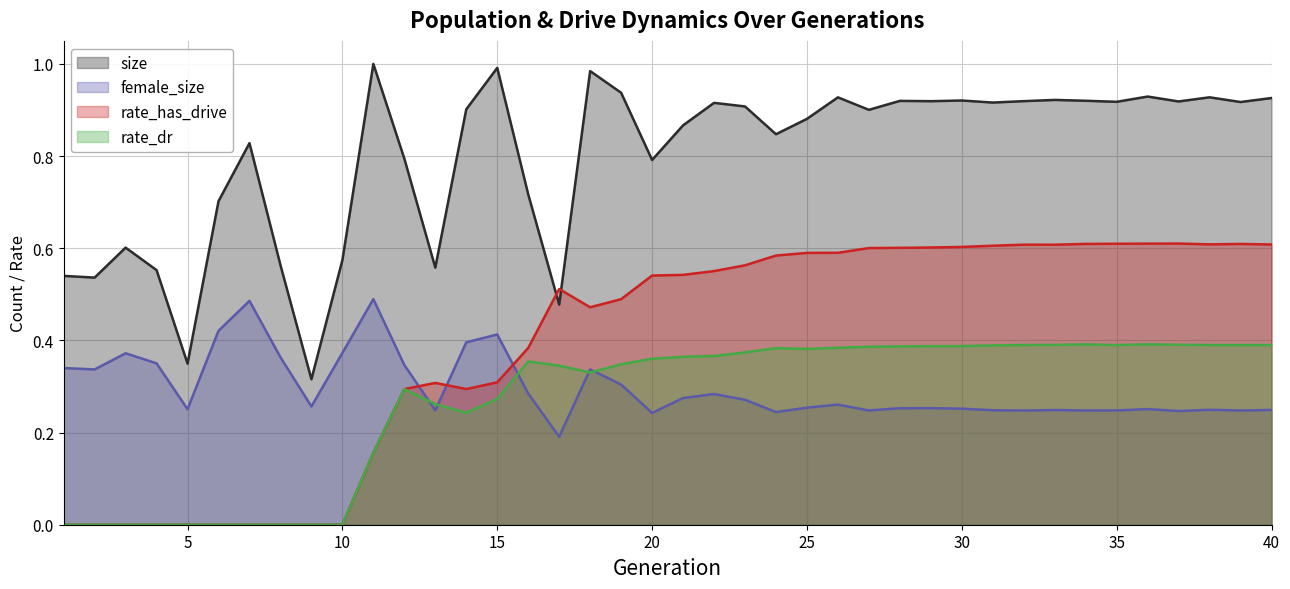

True or false: female_size and rate_has_drive cross at least once.

True